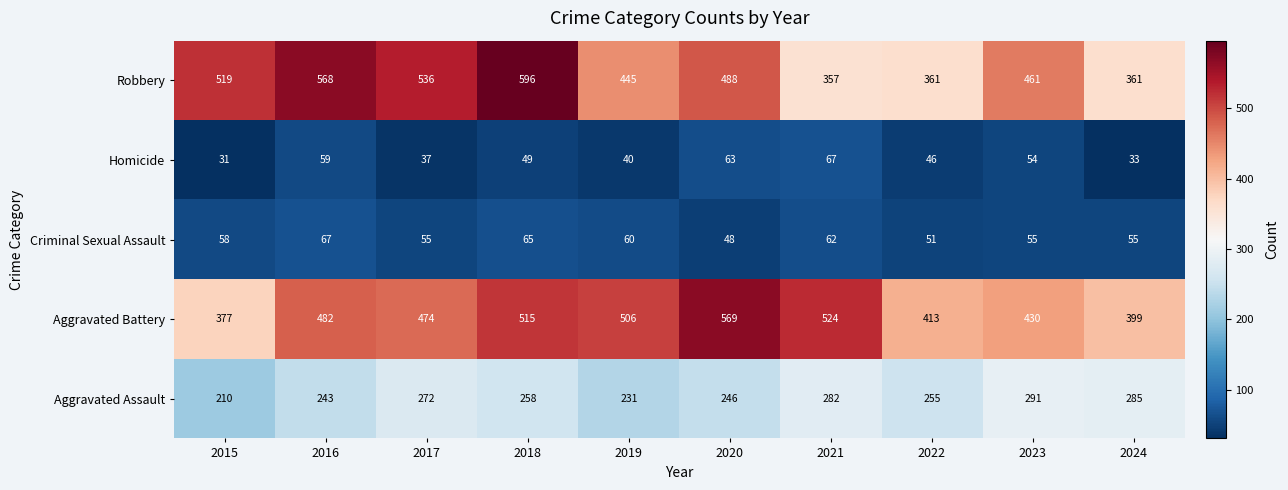

Which series has the widest spread of values?

Robbery